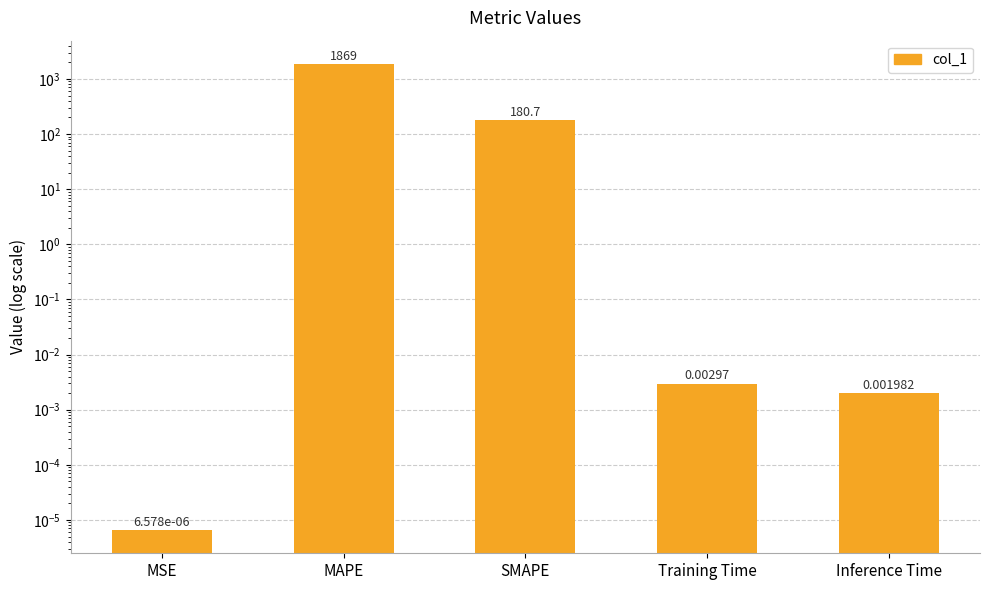

List the labels in order of value, smallest first.

MSE, Inference Time, Training Time, SMAPE, MAPE